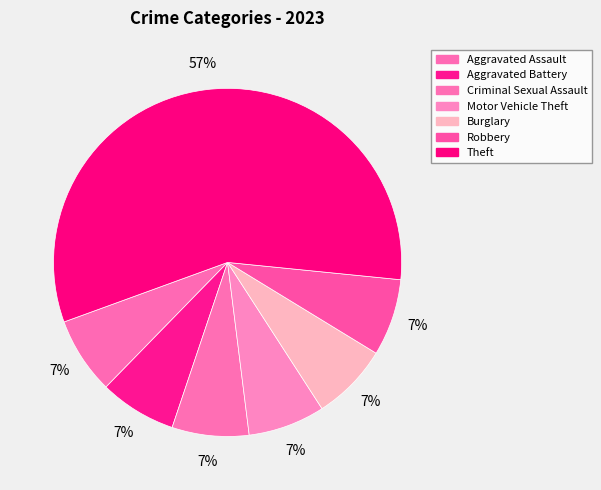

Combined, do Aggravated Battery and Aggravated Assault account for over 50%?

No